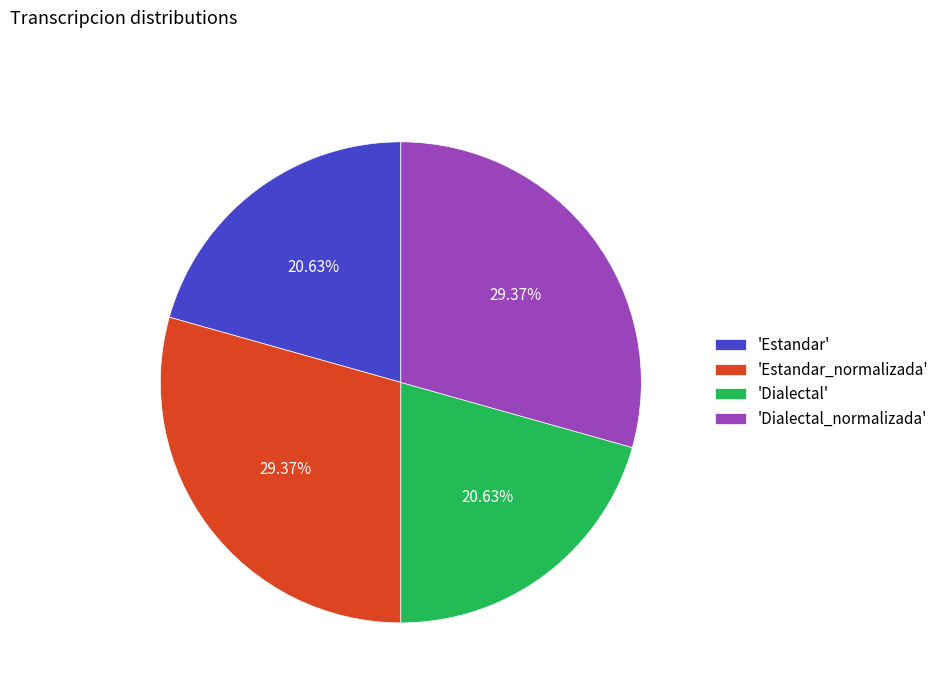

Is there a majority slice in this chart?

No